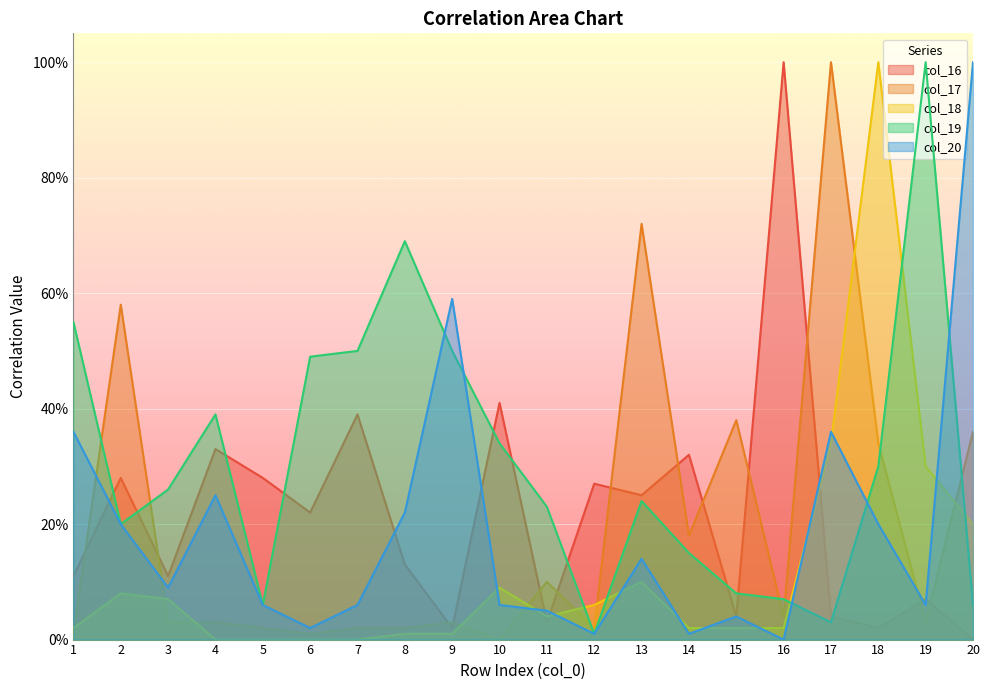

At which category is the sum across all series the highest?

18